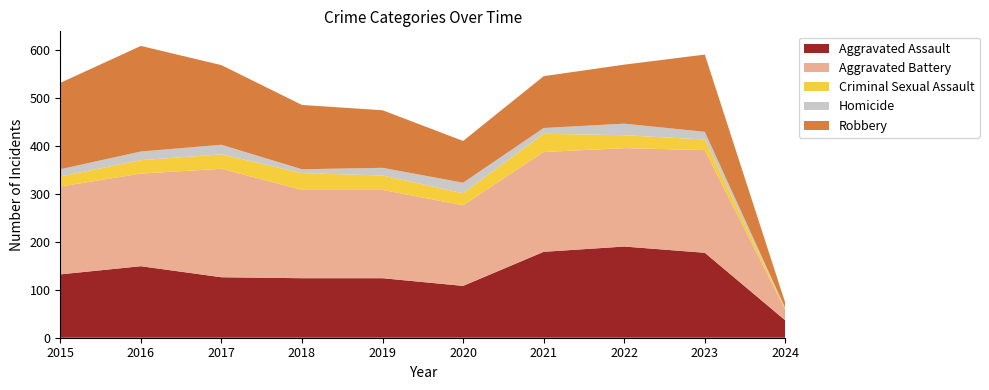

Reading left to right, what are all the values shown in this chart?

Aggravated Assault: 2015=132	2016=149	2017=126	2018=124	2019=124	2020=108	2021=179	2022=190	2023=177	2024=36
Aggravated Battery: 2015=183	2016=193	2017=226	2018=184	2019=184	2020=168	2021=208	2022=205	2023=214	2024=22
Criminal Sexual Assault: 2015=21	2016=28	2017=30	2018=35	2019=30	2020=25	2021=38	2022=27	2023=22	2024=2
Homicide: 2015=15	2016=18	2017=20	2018=8	2019=16	2020=22	2021=12	2022=24	2023=16	2024=1
Robbery: 2015=180	2016=220	2017=166	2018=134	2019=120	2020=87	2021=108	2022=123	2023=161	2024=11